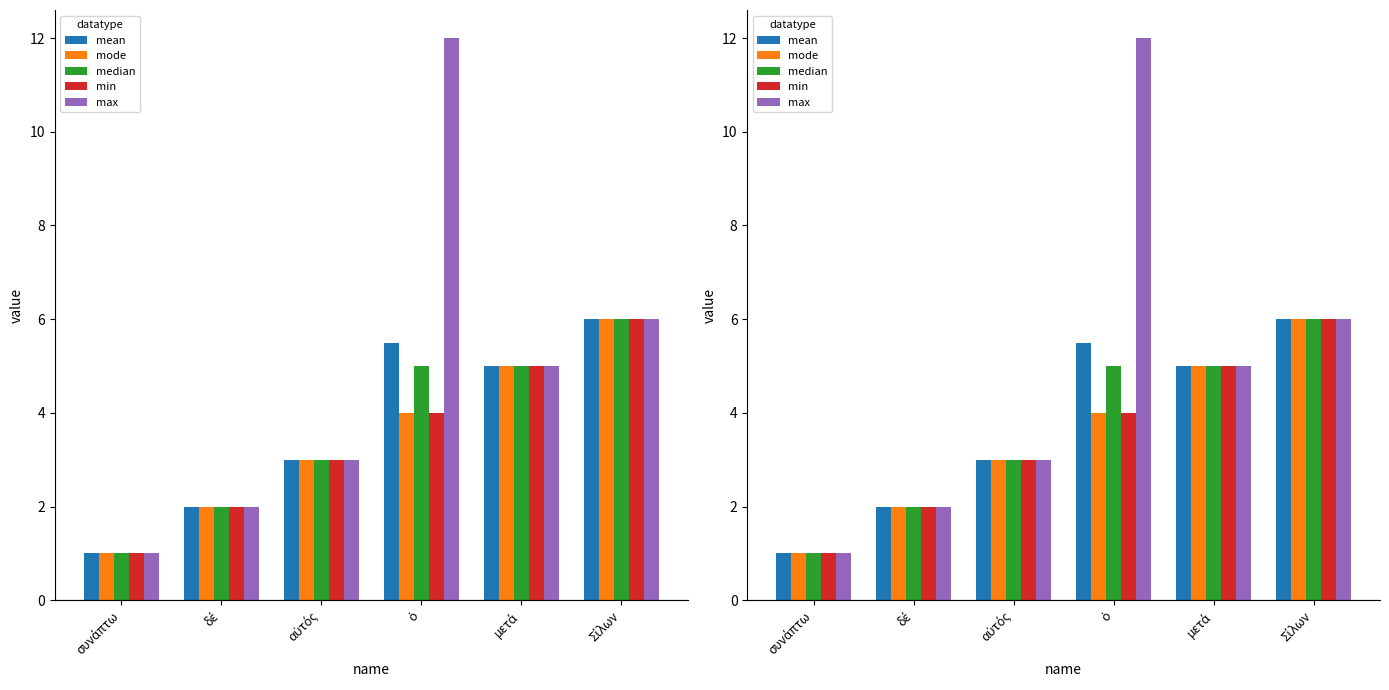

Which series has the largest range (max minus min)?

max